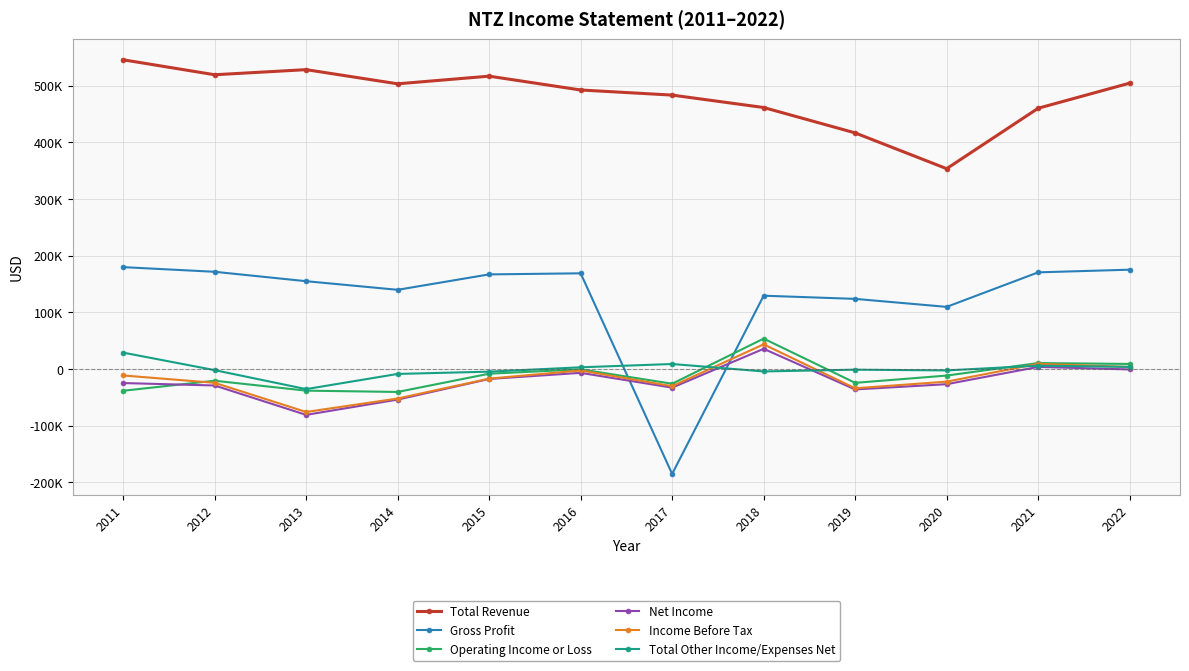

Reading right to left, transcribe all the data shown in this chart.

Total Revenue: 2022=504500	2021=460200	2020=353600	2019=416700	2018=461500	2017=483400	2016=492400	2015=516800	2014=503300	2013=528300	2012=519300	2011=545700
Gross Profit: 2022=175400	2021=170700	2020=109800	2019=123900	2018=129500	2017=-184900	2016=169000	2015=167100	2014=139900	2013=155100	2012=171700	2011=179900
Operating Income or Loss: 2022=9100	2021=10700	2020=-11400	2019=-24200	2018=53800	2017=-25800	2016=-400	2015=-8100	2014=-40300	2013=-38000	2012=-20500	2011=-38200
Net Income: 2022=-600	2021=3900	2020=-26600	2019=-35900	2018=35800	2017=-32700	2016=-6600	2015=-17400	2014=-53800	2013=-80700	2012=-28900	2011=-24600
Income Before Tax: 2022=3800	2021=9400	2020=-22100	2019=-33800	2018=43700	2017=-30100	2016=-2400	2015=-16800	2014=-51900	2013=-75600	2012=-24200	2011=-11200
Total Other Income/Expenses Net: 2022=3900	2021=6100	2020=-2300	2019=-1000	2018=-4100	2017=9000	2016=3200	2015=-4500	2014=-8500	2013=-35300	2012=-1800	2011=29100